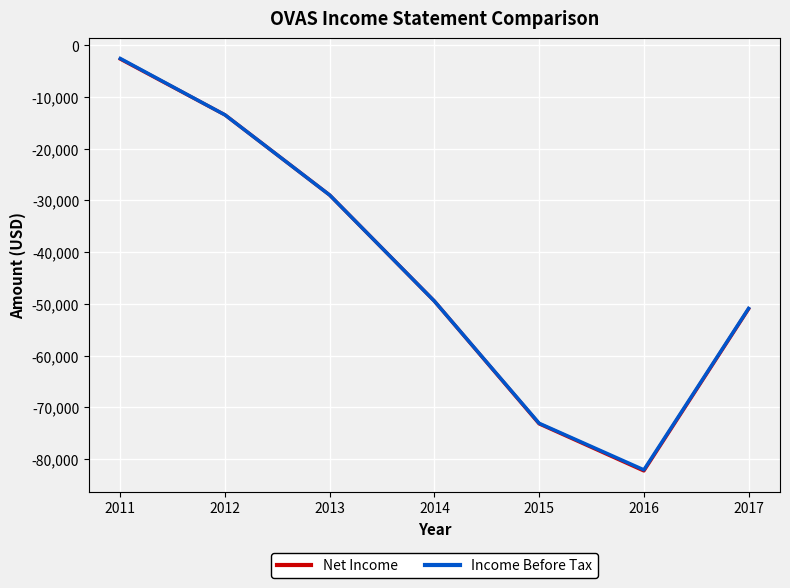

What is the difference between the Net Income values at 2015 and 2013?

44200